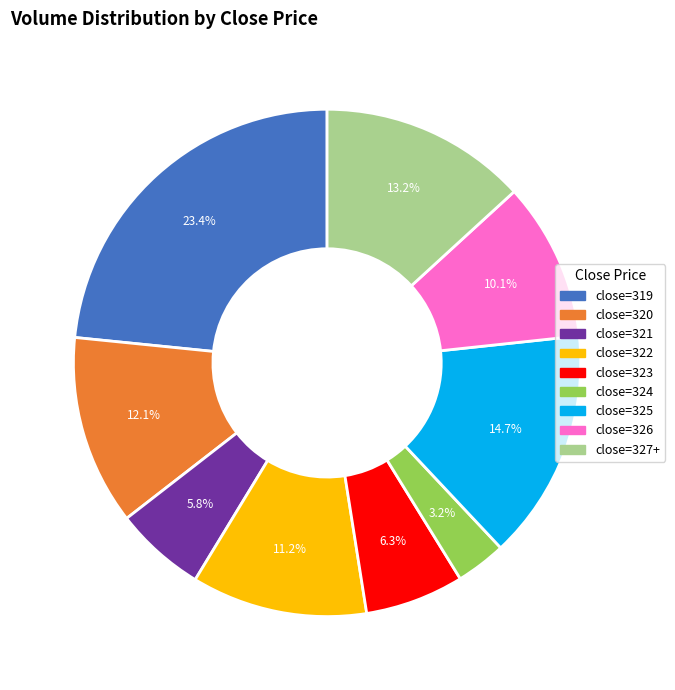

Is there a majority slice in this chart?

No